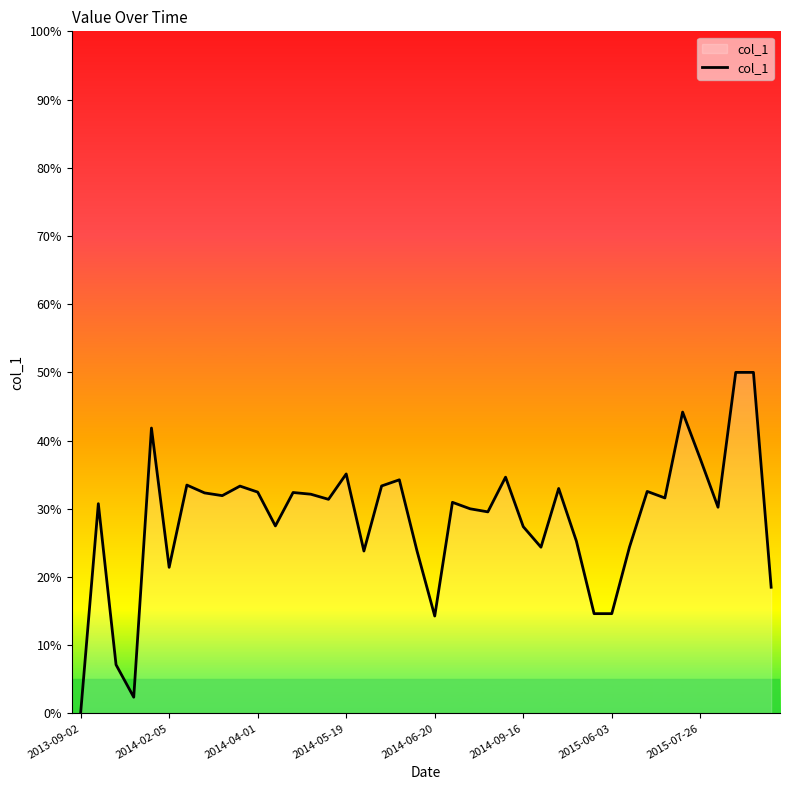

Is it true that the value at 2014-09-16 is 27.4?

True